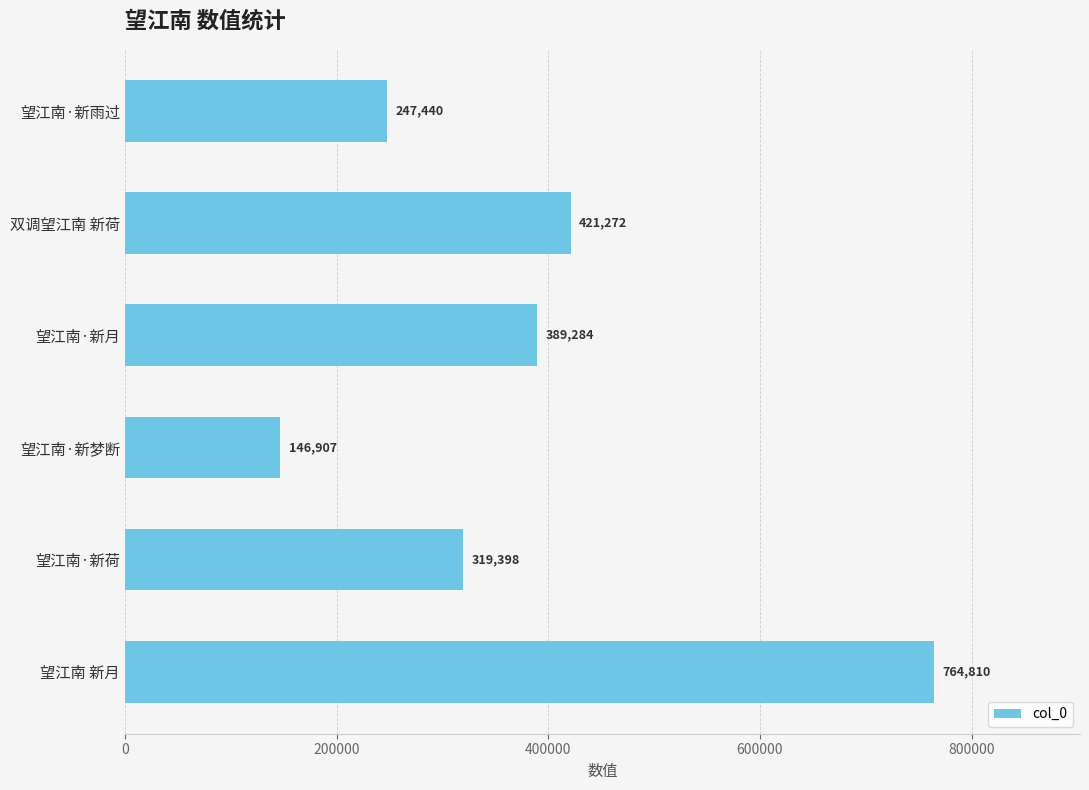

What is the value of the 5th bar from the top?

319398